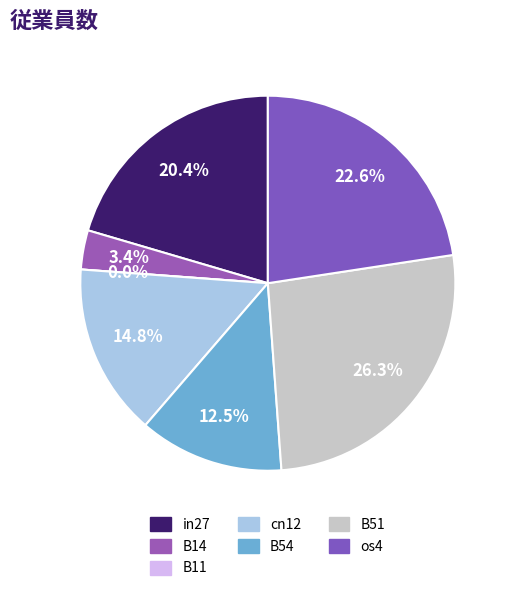

How many slices are in this pie chart?

7